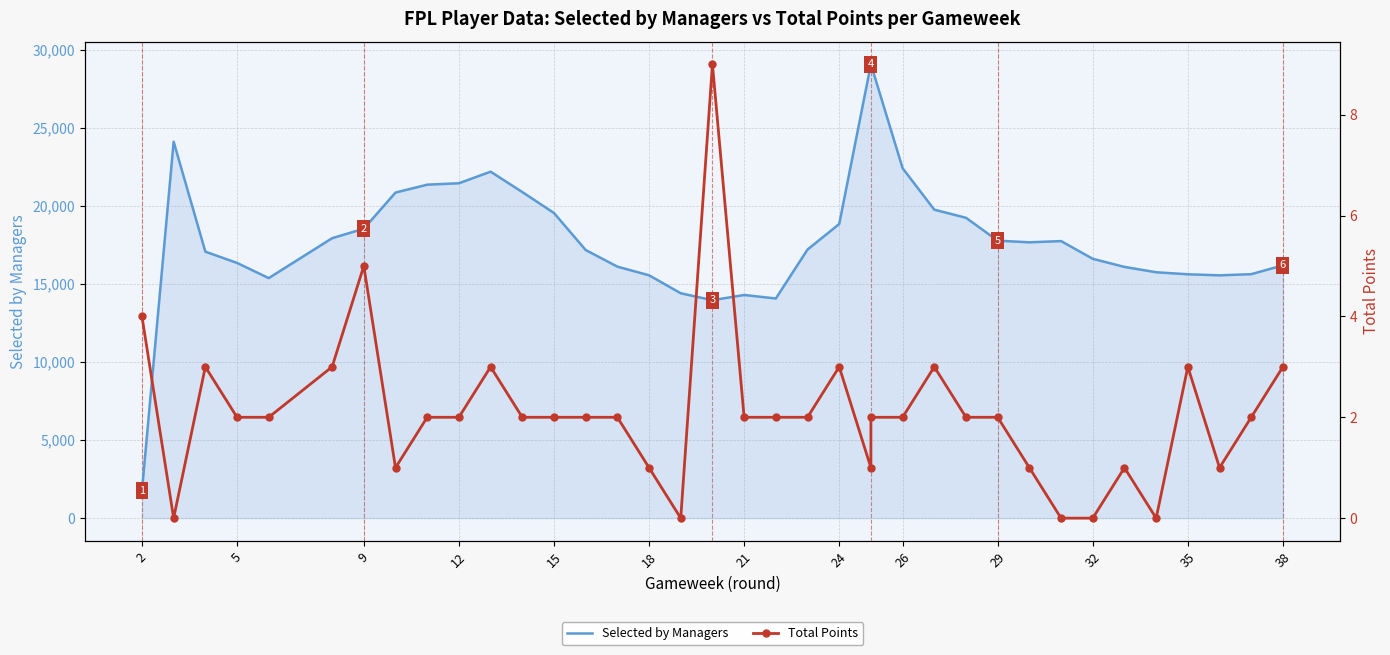

Count the number of data series in this chart.

2